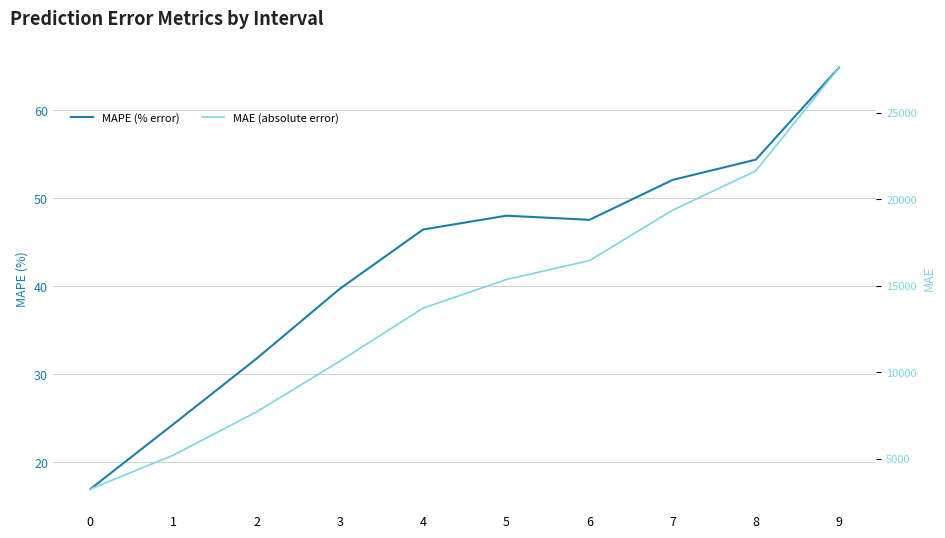

Which series has the widest spread of values?

MAE (absolute error)